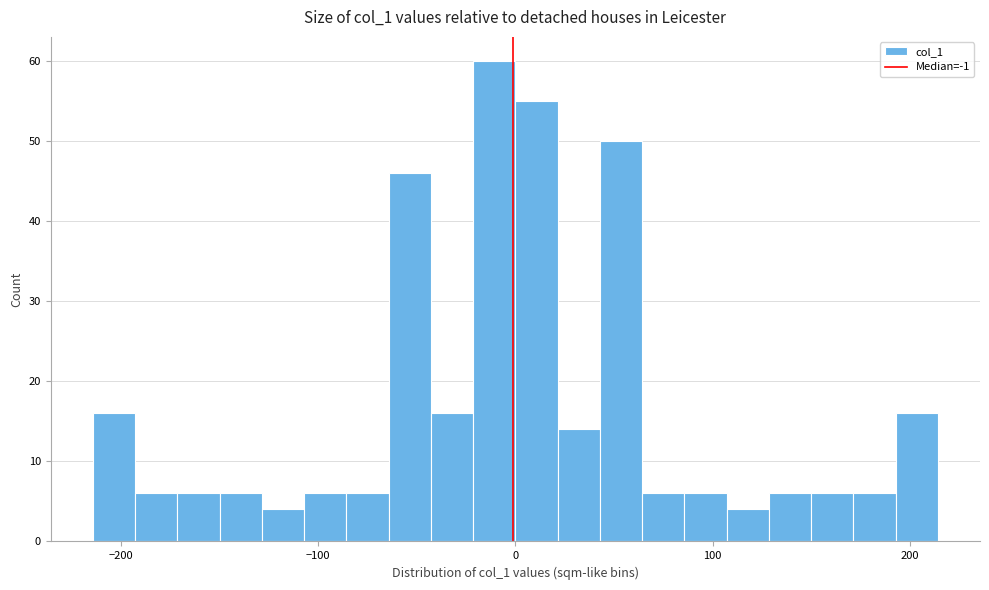

Around what value on the x-axis is the tallest bar? Give the approximate position of its centre, as read against the axis.

-10